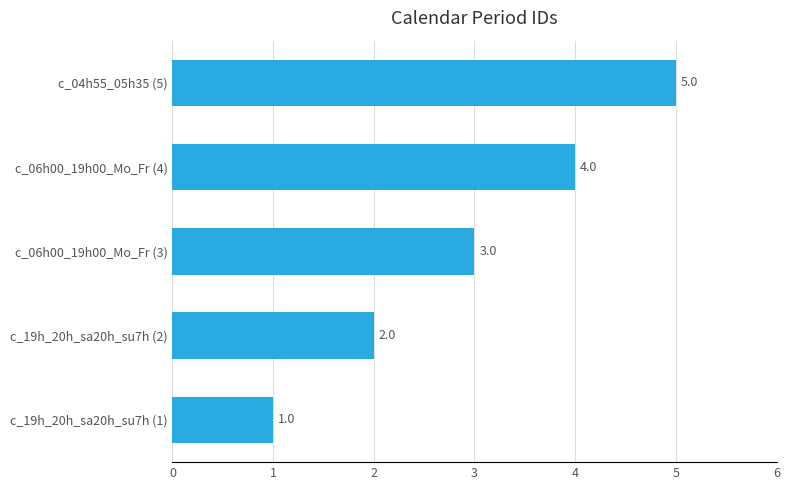

Count the values in the range 2 to 4.

3